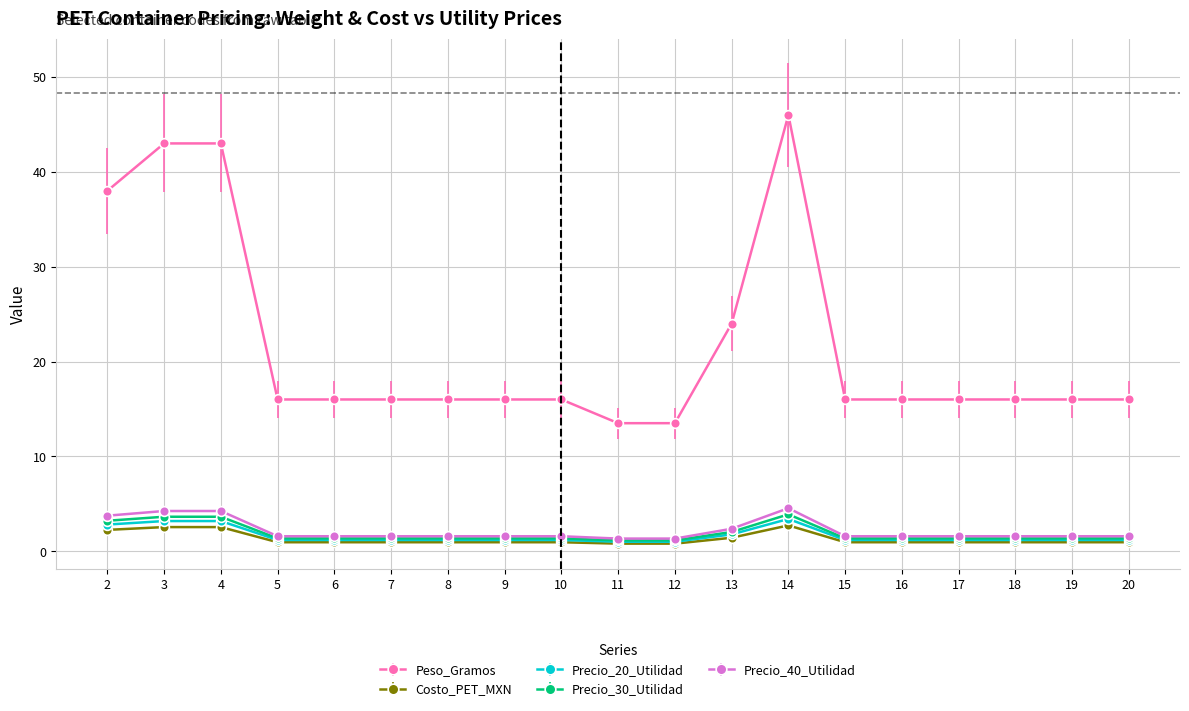

True or false: Costo_PET_MXN has more than 0 interior local peaks.

True